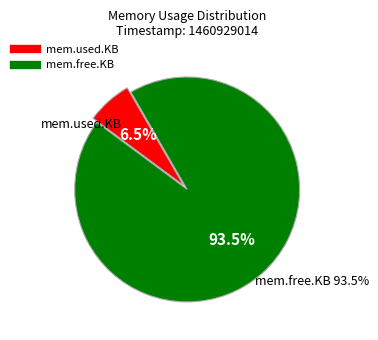

How much of the chart is everything except mem.free.KB?

6.5%